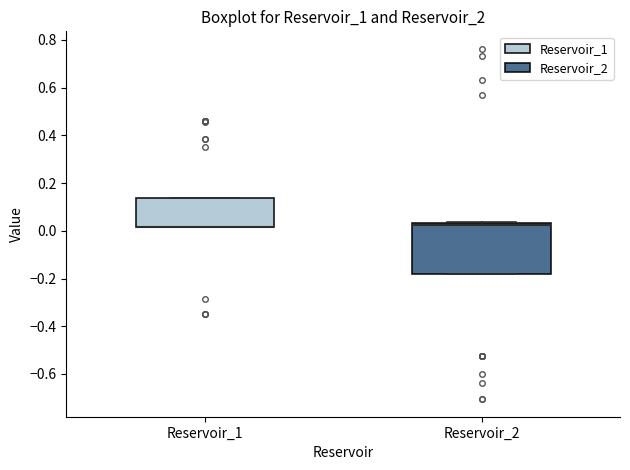

Where is the lower edge of the box for Reservoir_1 on the y-axis? The values are not printed on the chart, so give them approximately, as read against the axis.

0.02